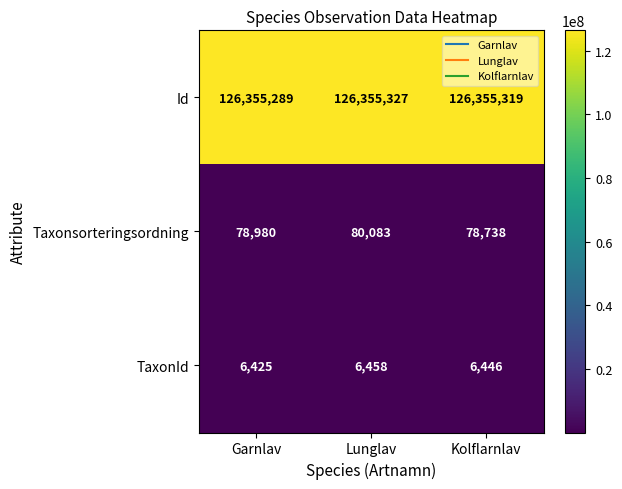

Reading right to left, transcribe all the data shown in this chart.

Id: 126355319	126355327	126355289
Taxonsorteringsordning: 78738	80083	78980
TaxonId: 6446	6458	6425